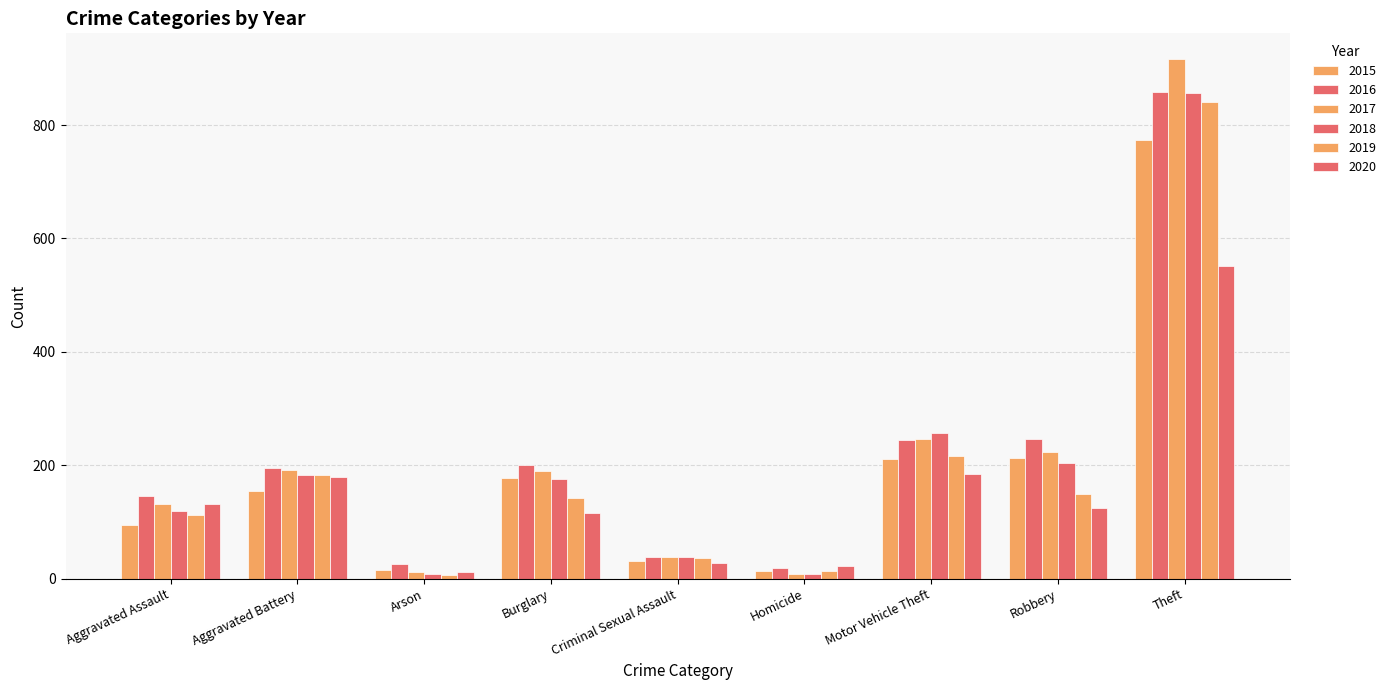

Are the bars horizontal?

No